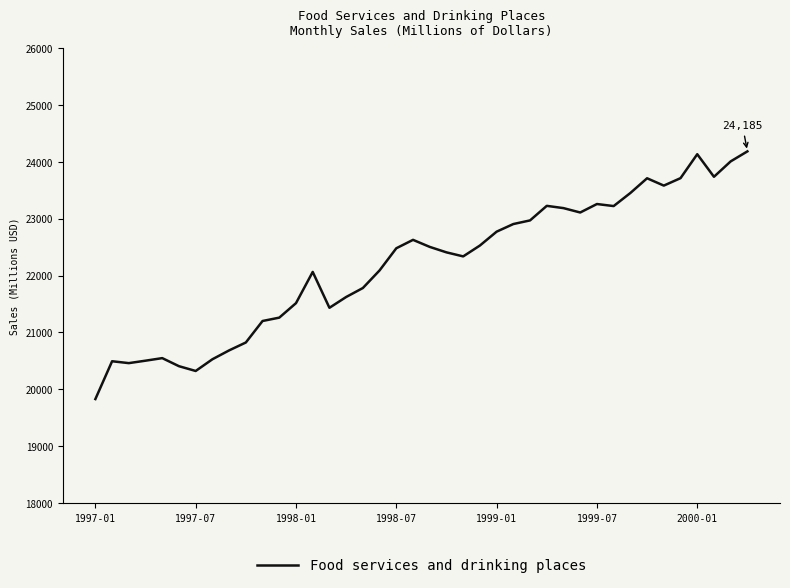

What is the difference between the maximum and minimum values?

4356